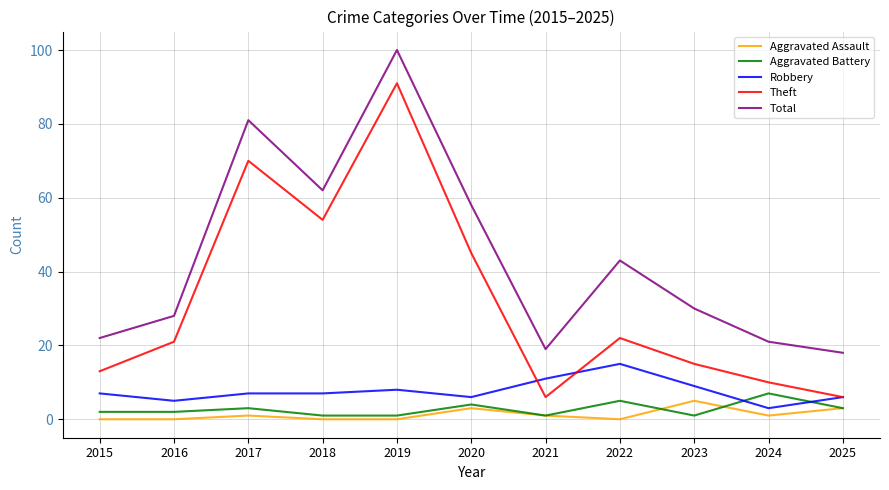

At which category is the sum across all series the highest?

2019